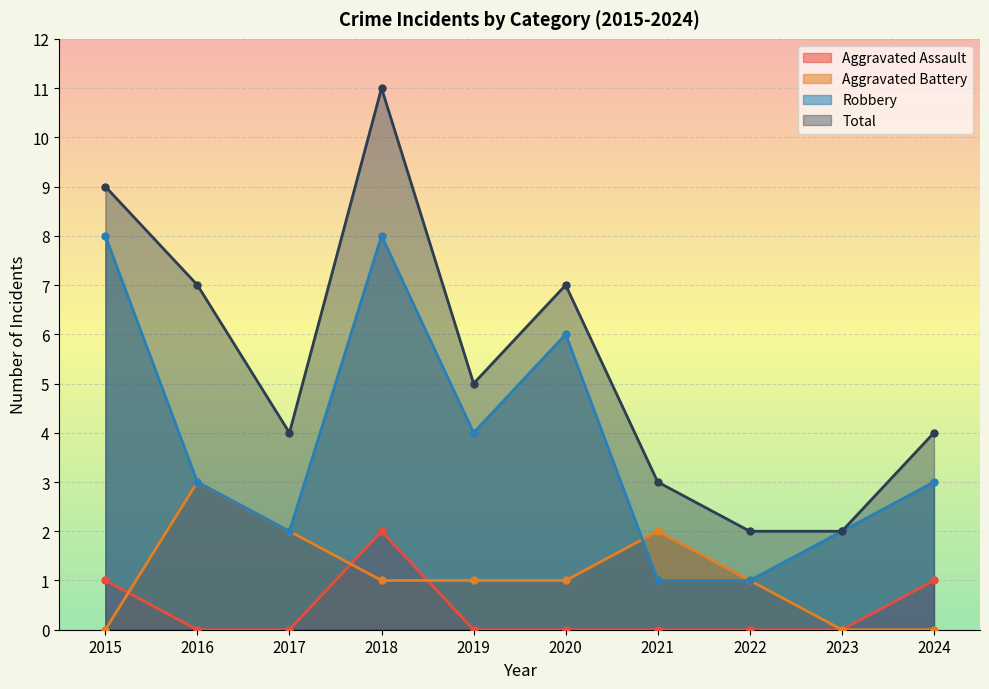

What is the spread (max minus min) of values at 2021?

3